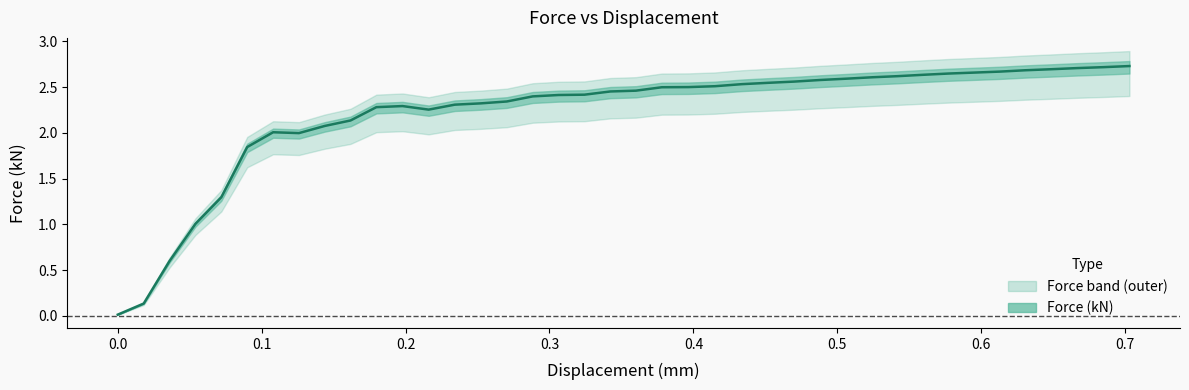

The chart shows a value of 2.6 at 0.6. True or false?

False